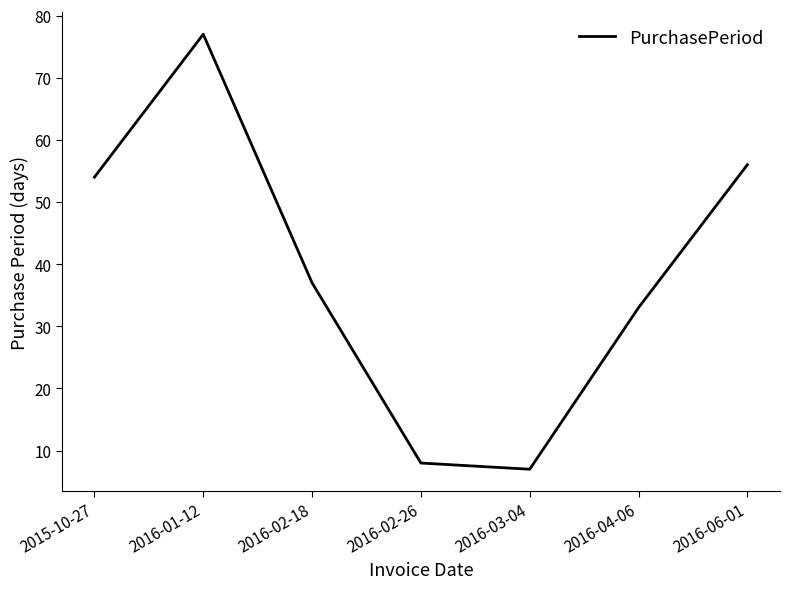

Does the chart display data point markers on the line(s)?

No